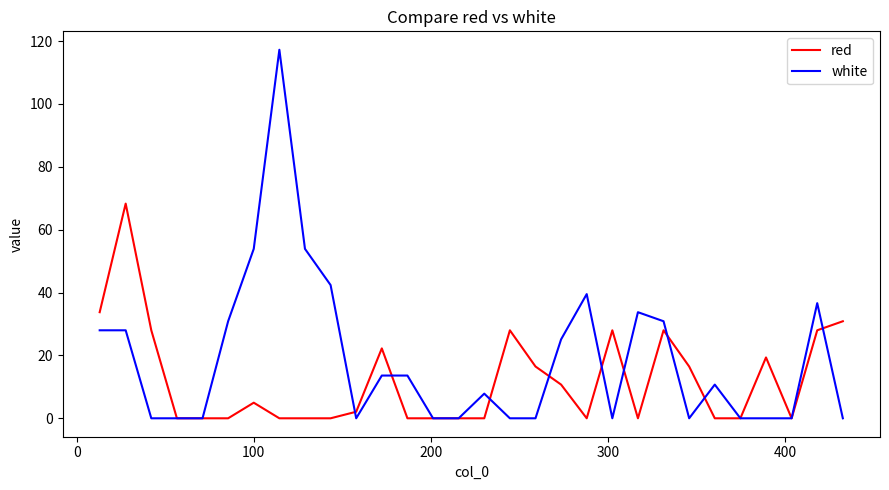

Which series has the widest spread of values?

white